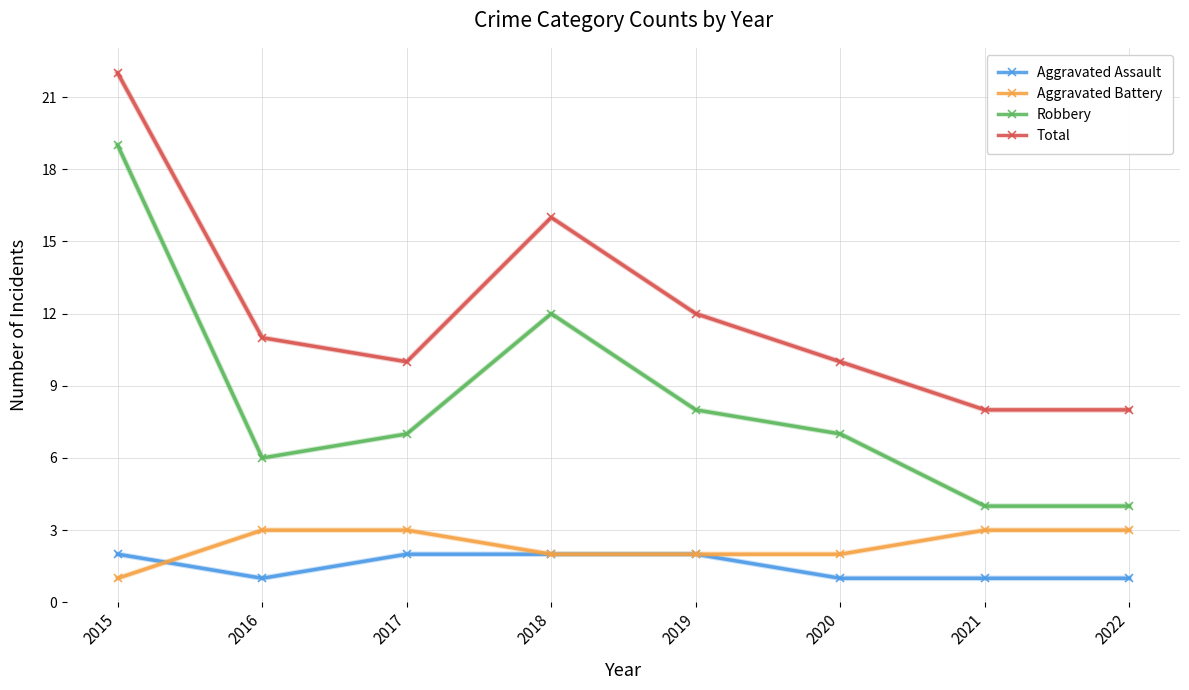

True or false: Robbery and Total intersect in this chart.

False